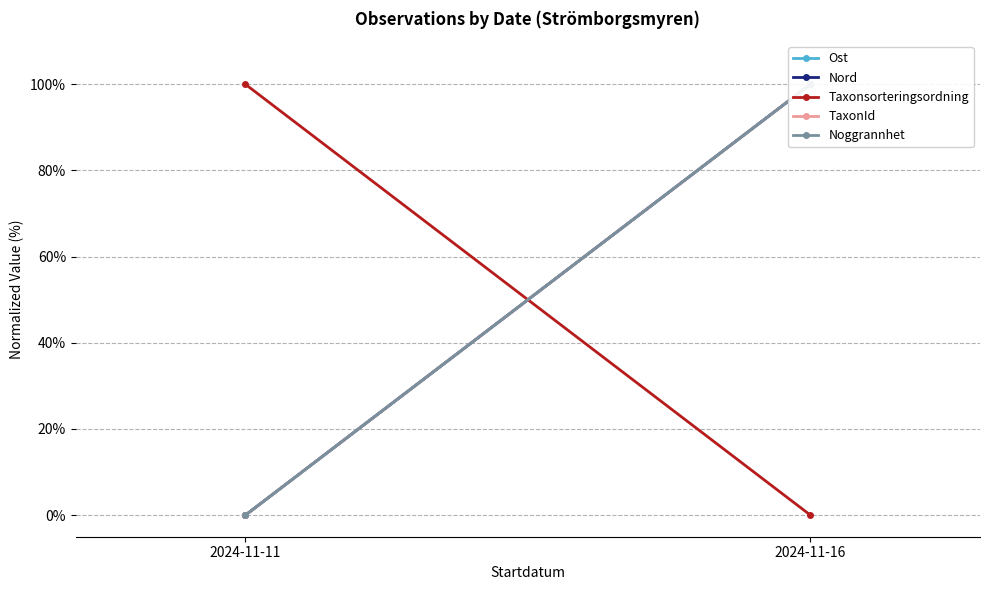

The value of Noggrannhet at 2024-11-16 is 23. True or false?

False